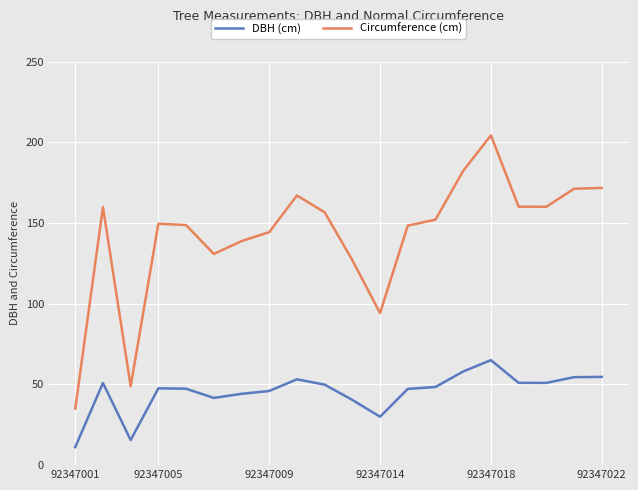

True or false: Circumference (cm) and DBH (cm) cross at least once.

False